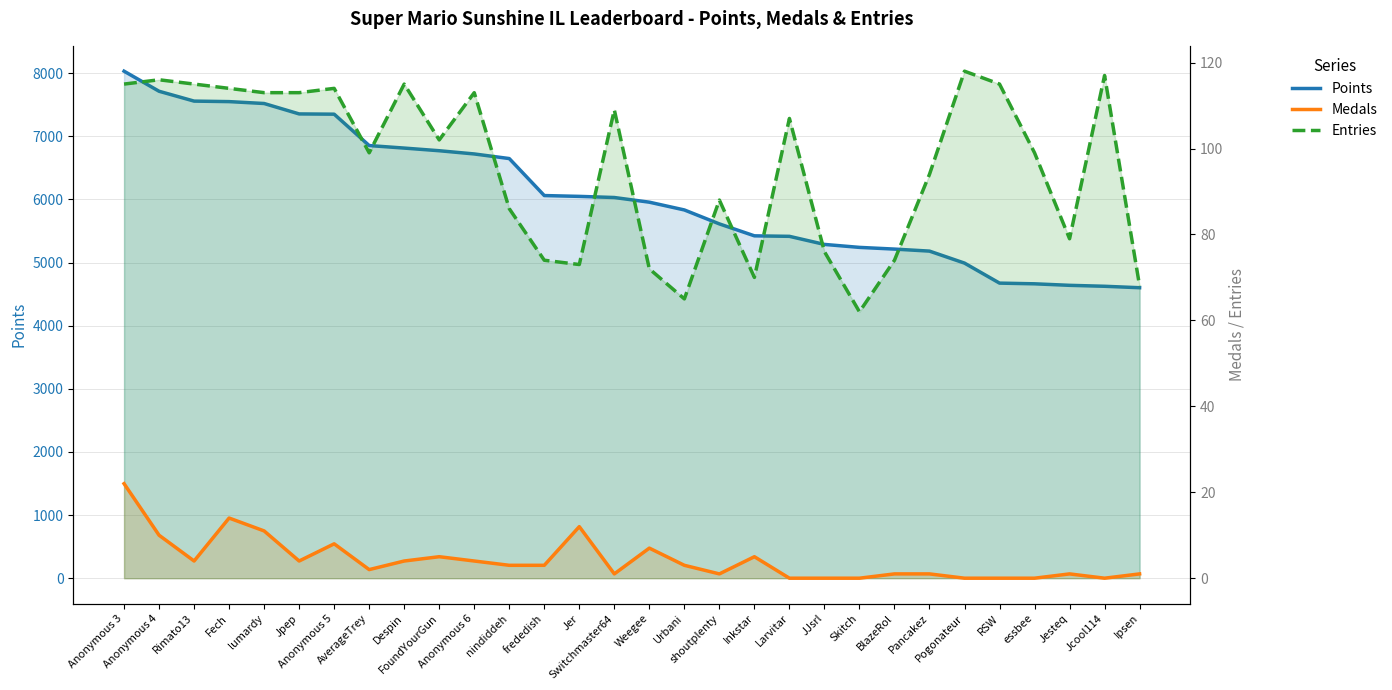

At which category is the sum across all series the highest?

Anonymous 3